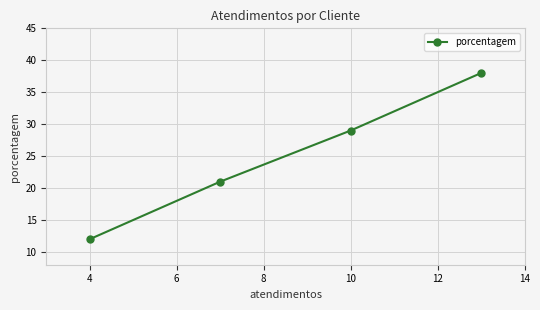

What is the greatest value displayed?

38